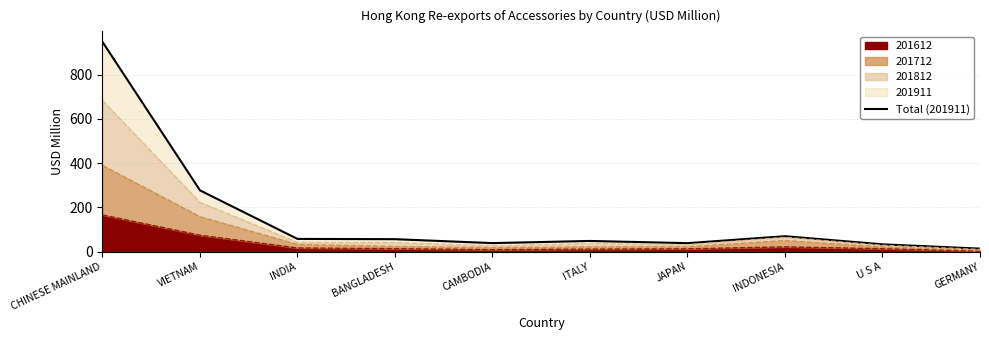

Is it true that the value at INDIA is 28.7?

False